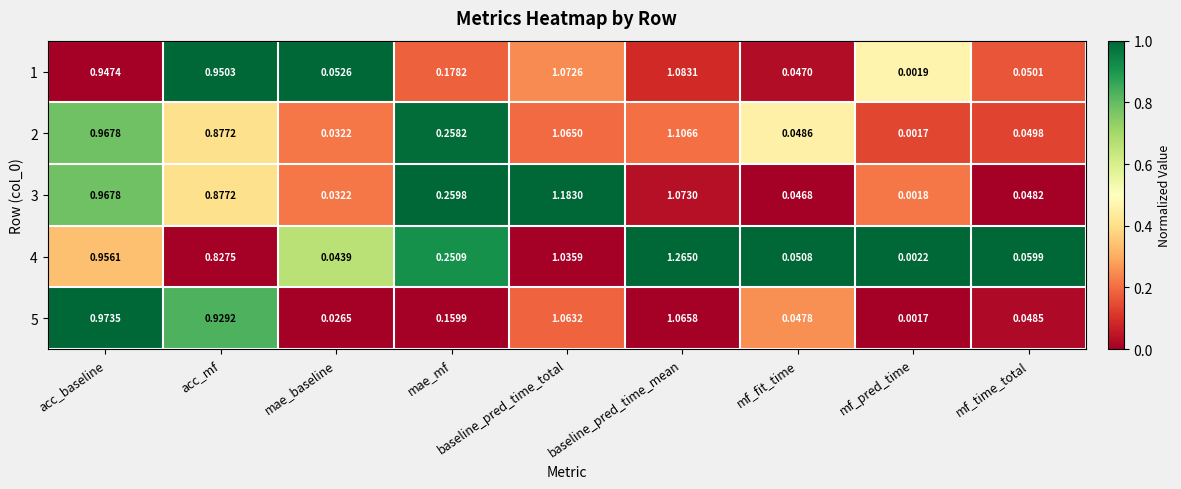

At which label does 3 reach its peak?

baseline_pred_time_total